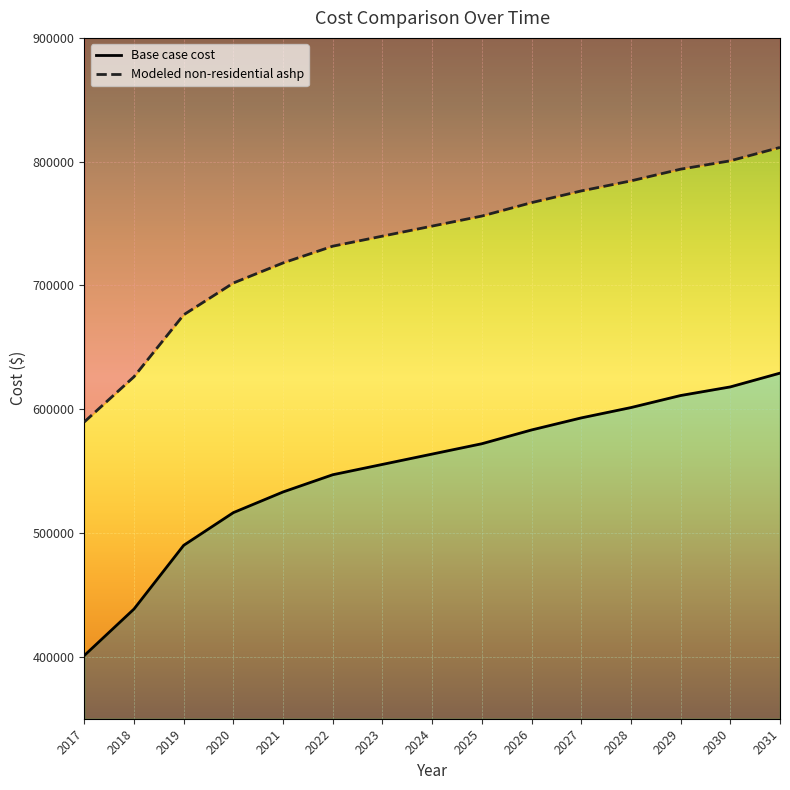

True or false: Modeled non-residential ashp and Base case cost intersect in this chart.

False